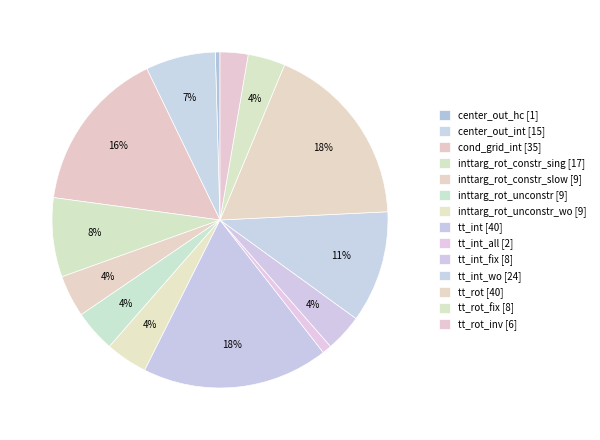

What is the largest slice in the pie chart?

tt_int [40]